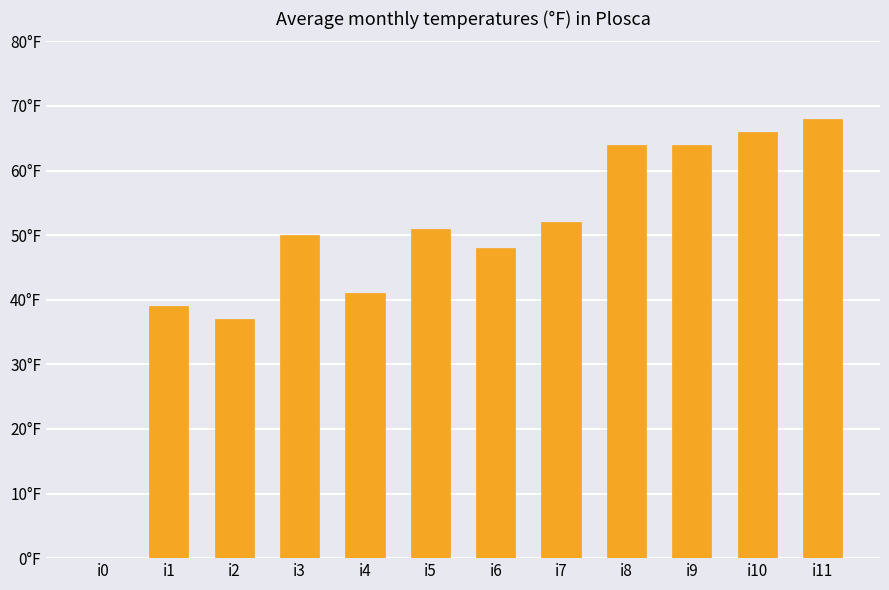

What is the difference between the values at i9 and i0?

64